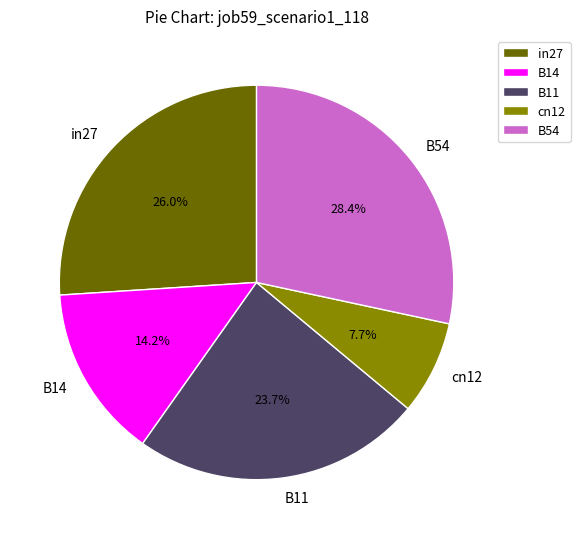

How many slices are in this pie chart?

5